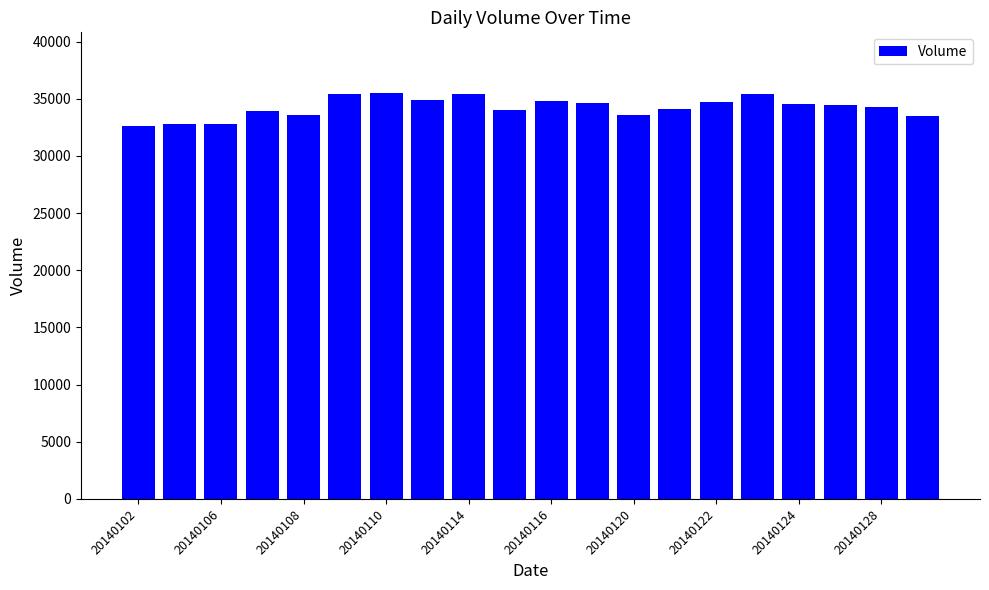

How many data points are less than 34492?

10